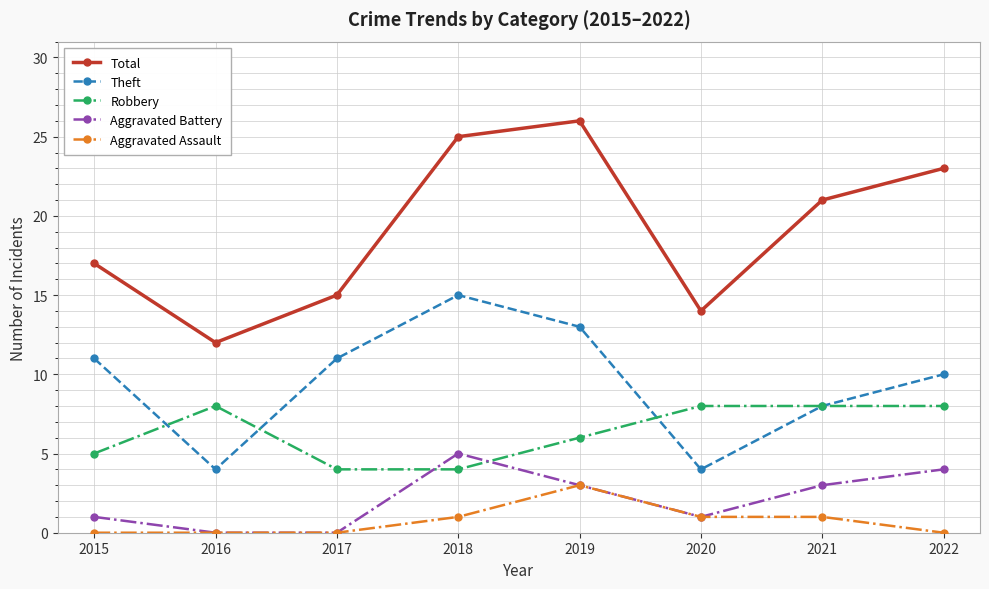

List the series in order of their peak value, highest first.

Total, Theft, Robbery, Aggravated Battery, Aggravated Assault